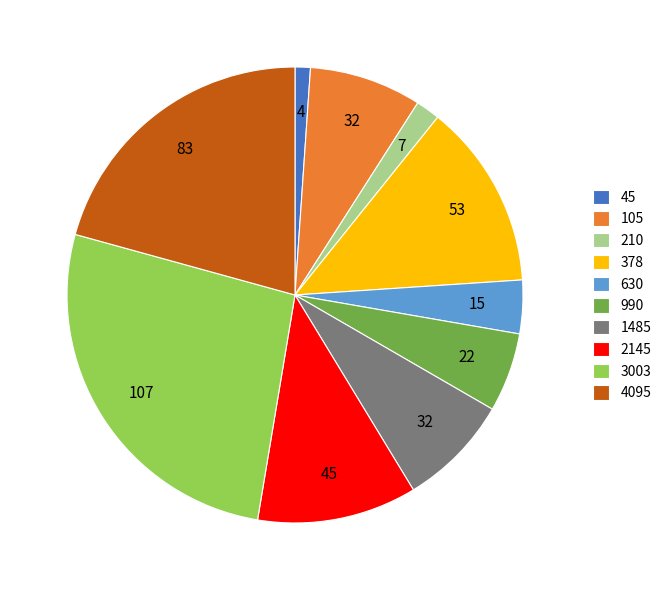

Do 45 and 3003 together represent more than half of the pie?

No